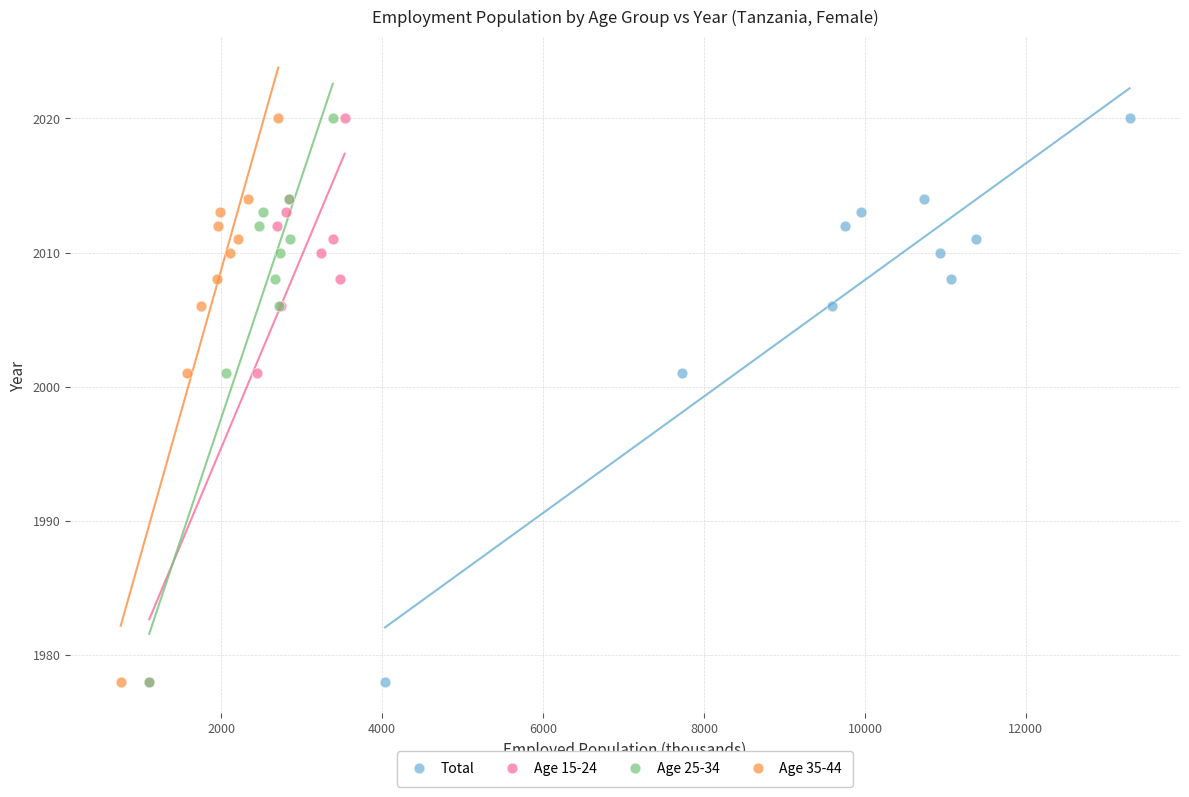

What are all the series names shown in the legend?

Total, Age 15-24, Age 25-34, Age 35-44